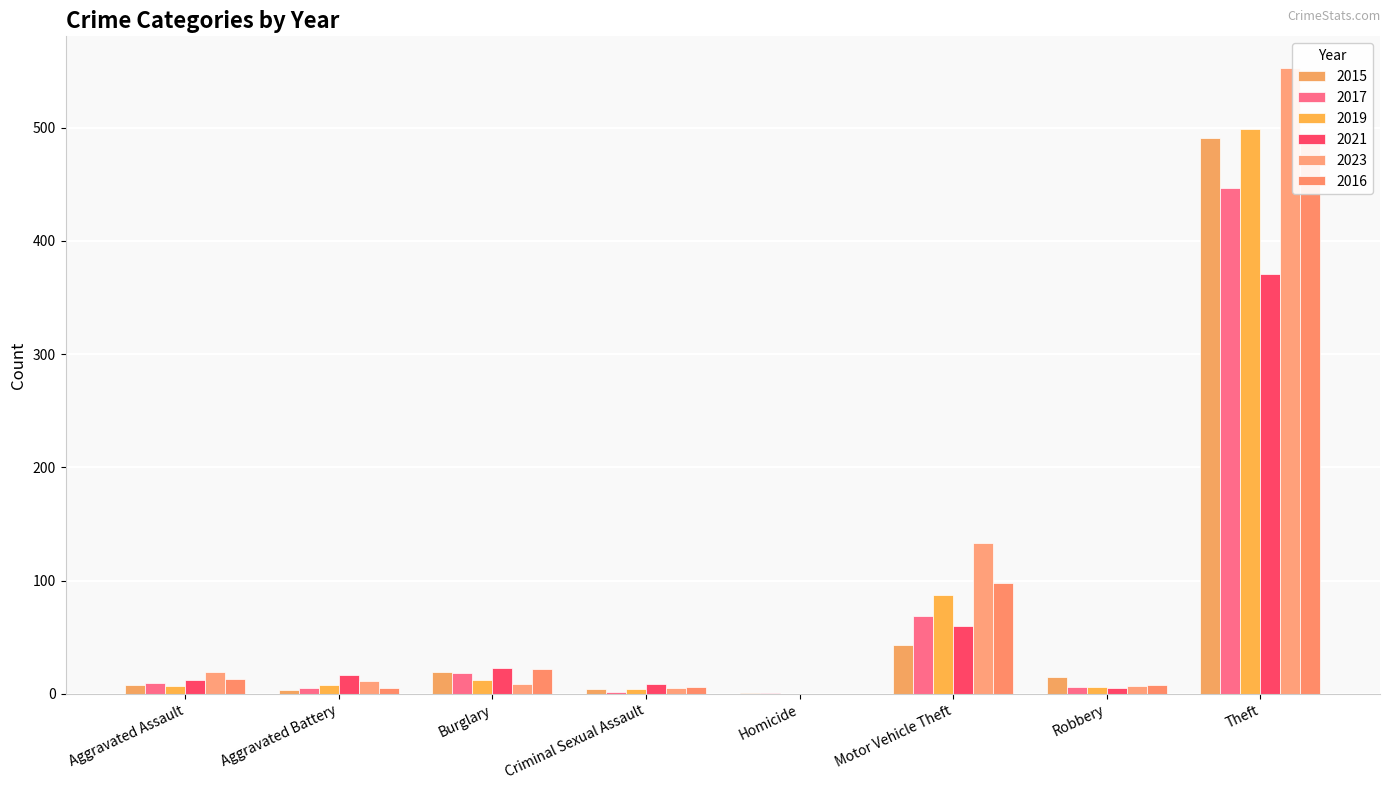

At which category does the chart reach its peak across all series?

Theft